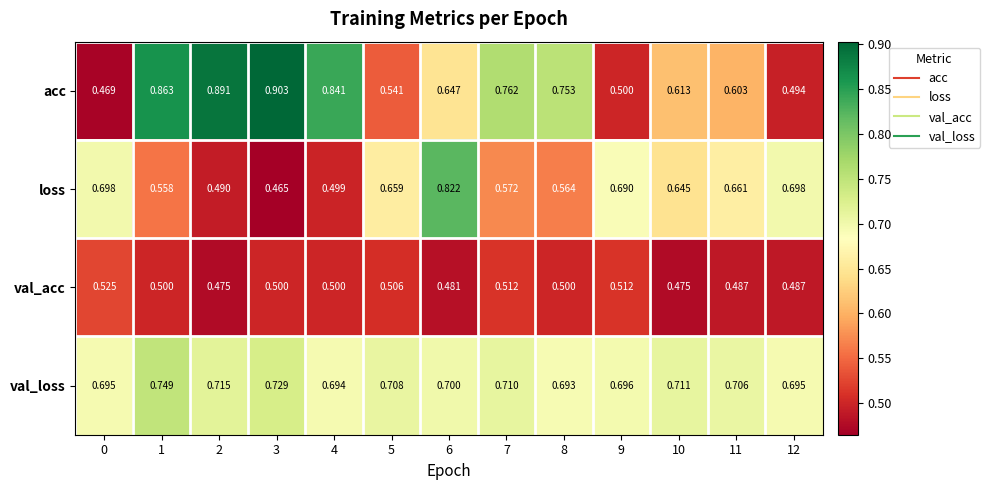

Between 3 and 4, which series saw the biggest shift?

acc